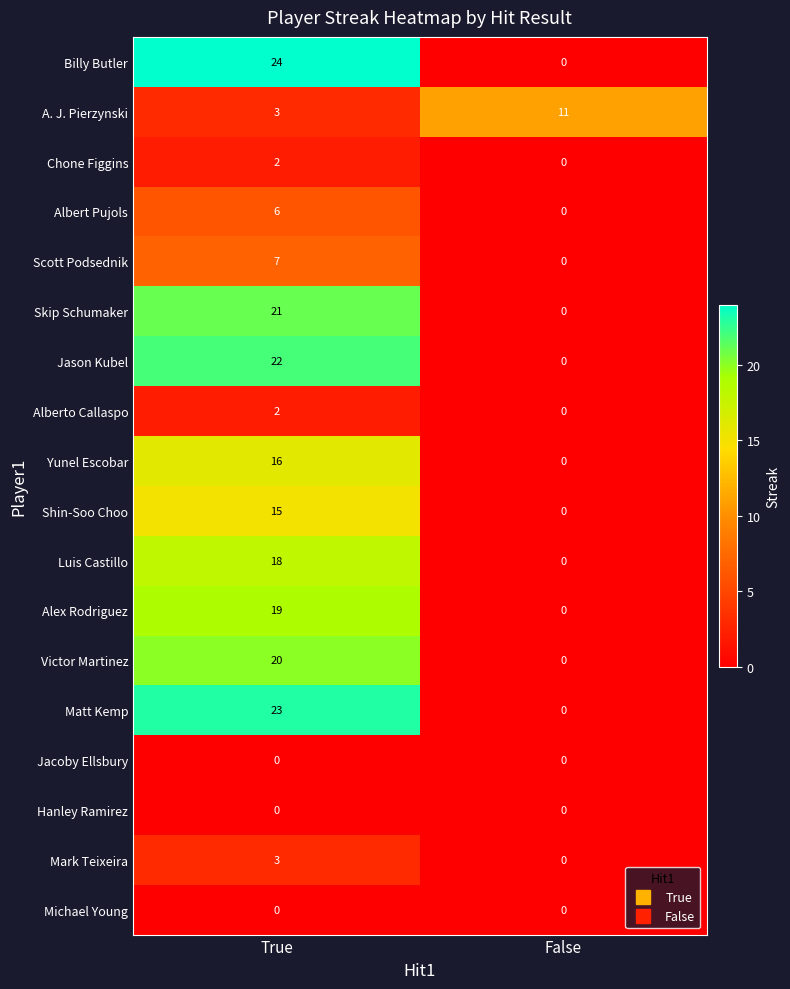

At how many categories does at least one series exceed 9?

2